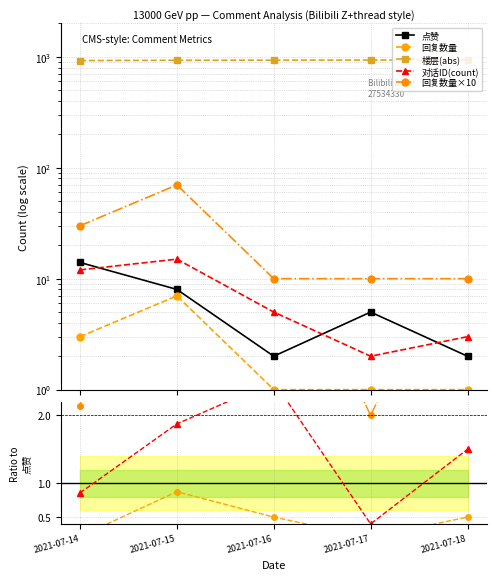

True or false: 回复数量×10 and 回复数量 intersect in this chart.

False